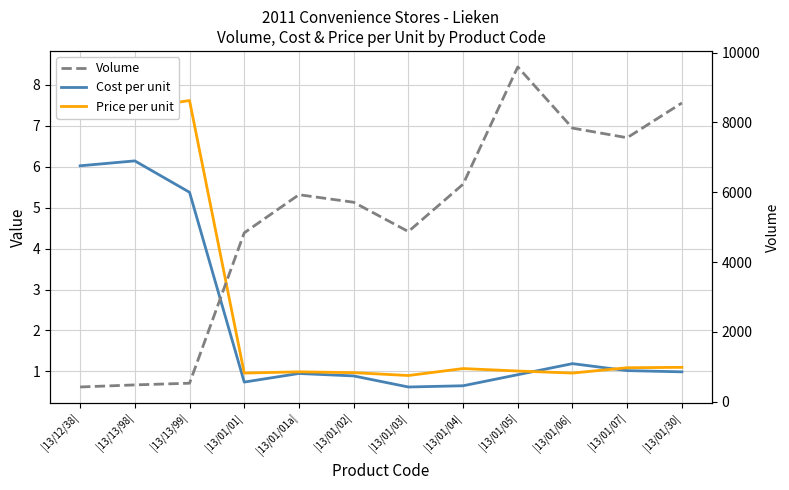

What is the minimum value for Price per unit?

0.9